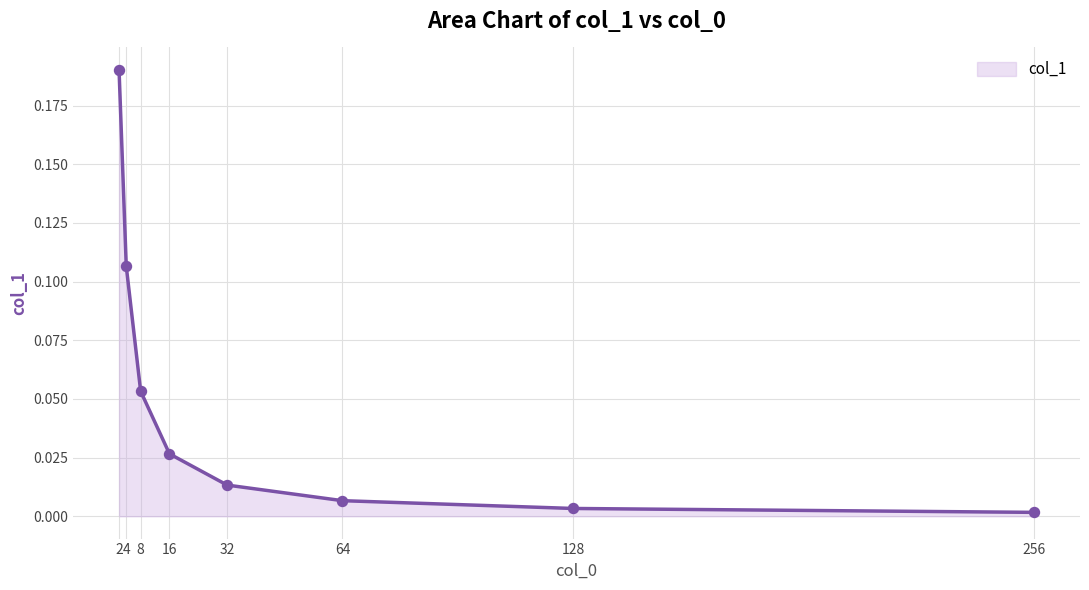

Between 4 and 8, which is larger?

4